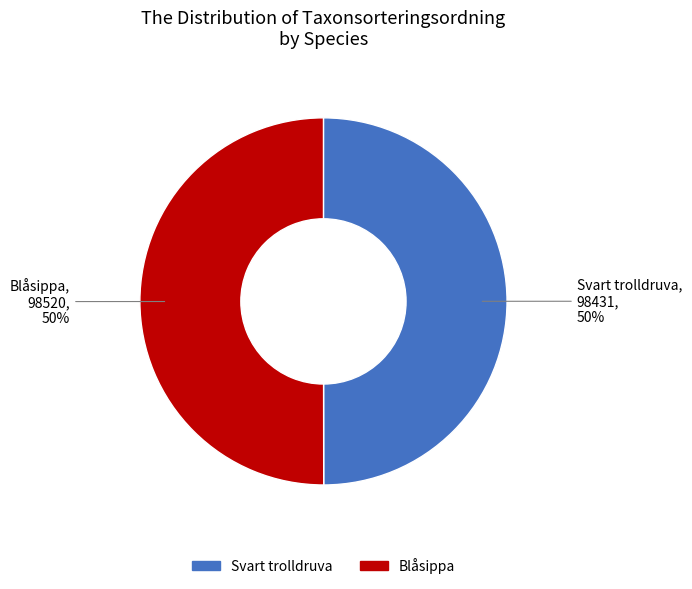

True or false: Blåsippa accounts for 50% of the total.

True